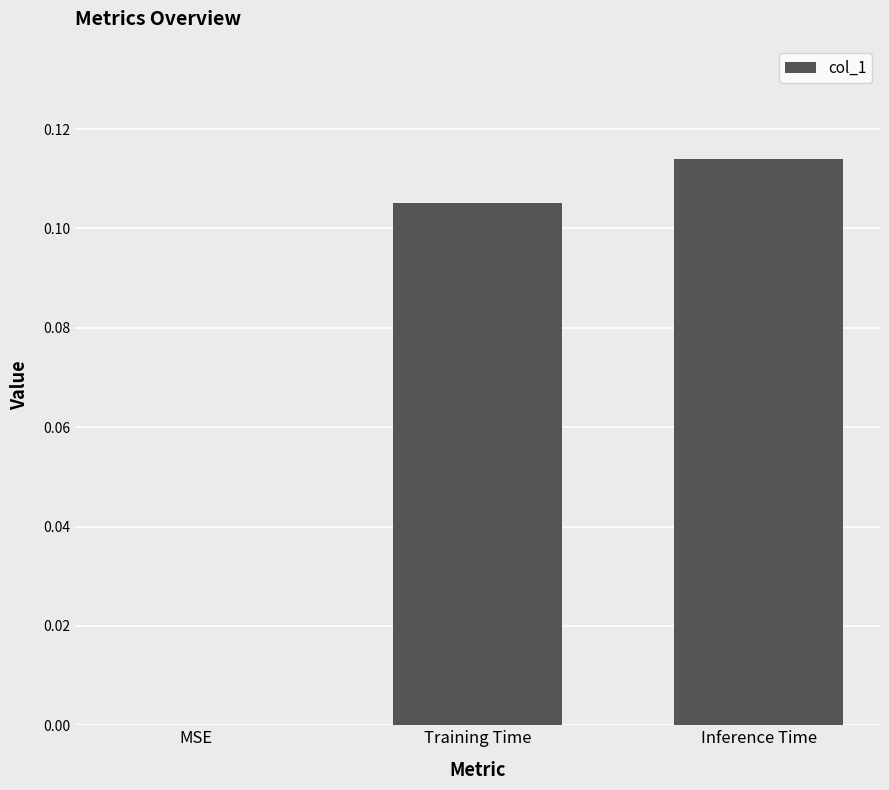

Which label corresponds to the largest value in the chart?

Inference Time